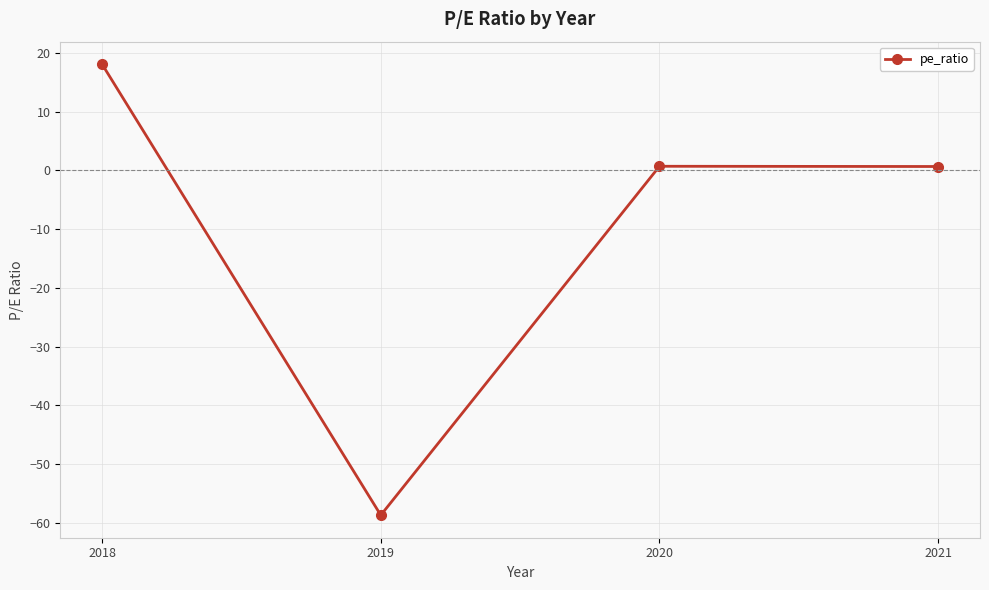

Between 2019 and 2020, which is larger?

2020